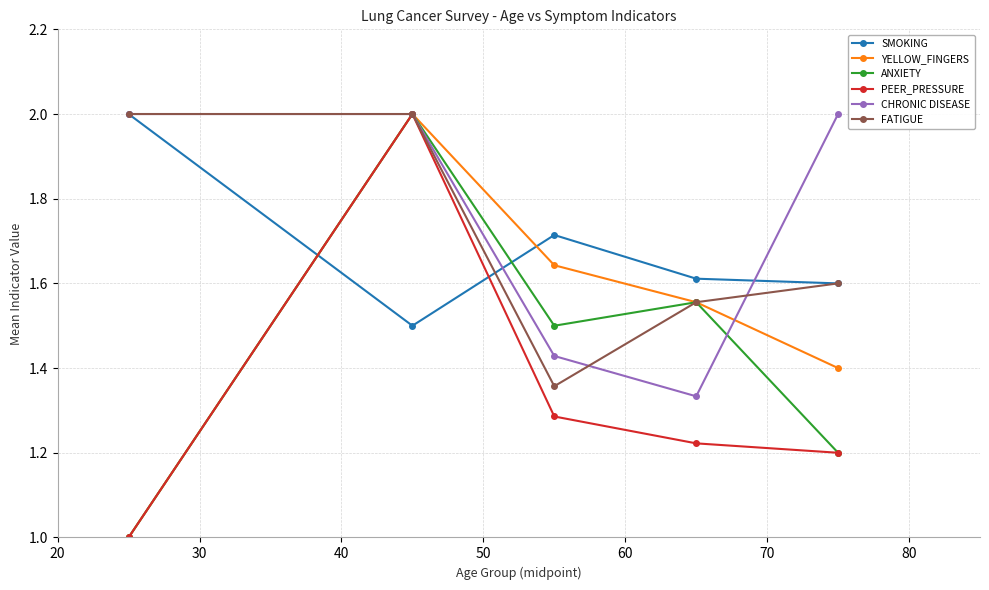

True or false: SMOKING has more than 2 points higher than both neighbors.

False